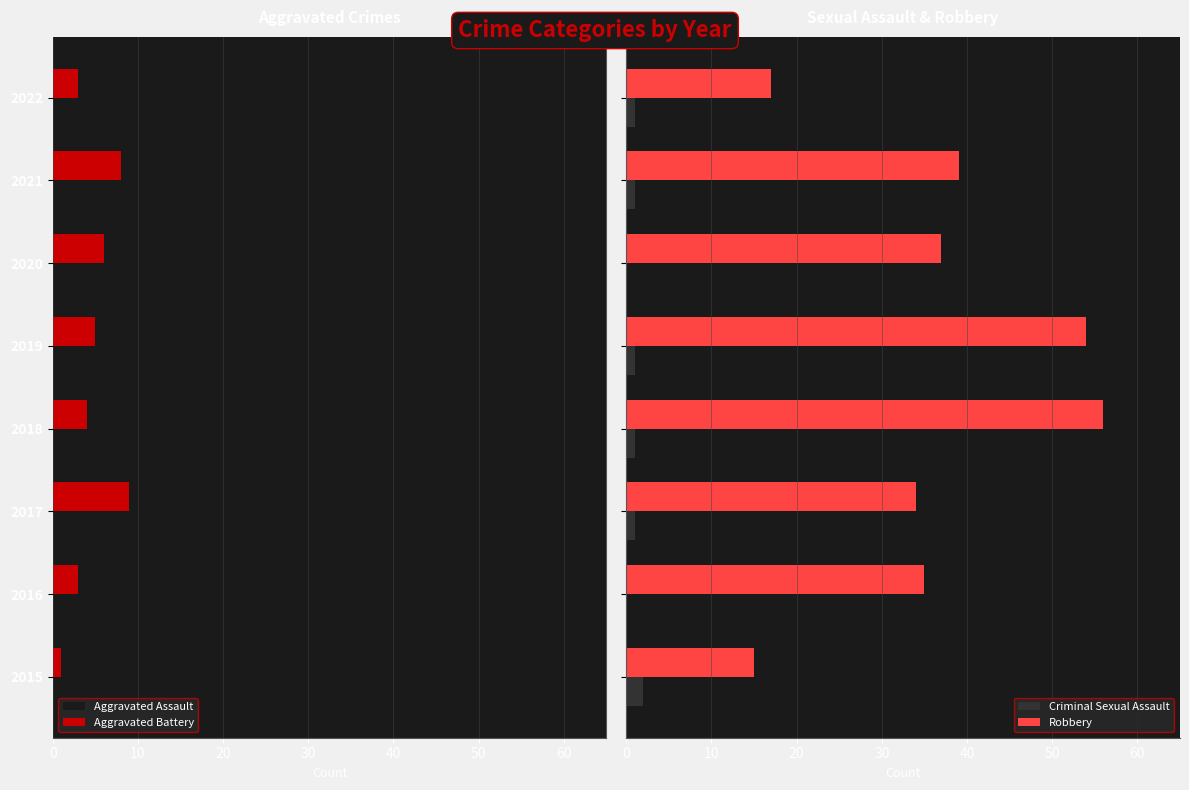

Which series has the largest total across all categories?

Robbery